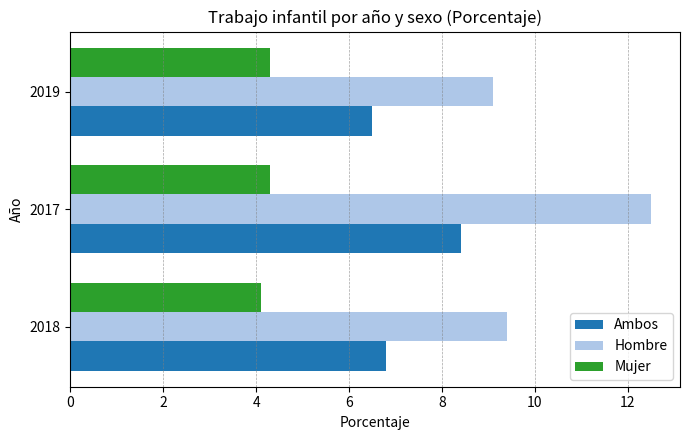

What value does the Mujer series have at 2017?

4.3